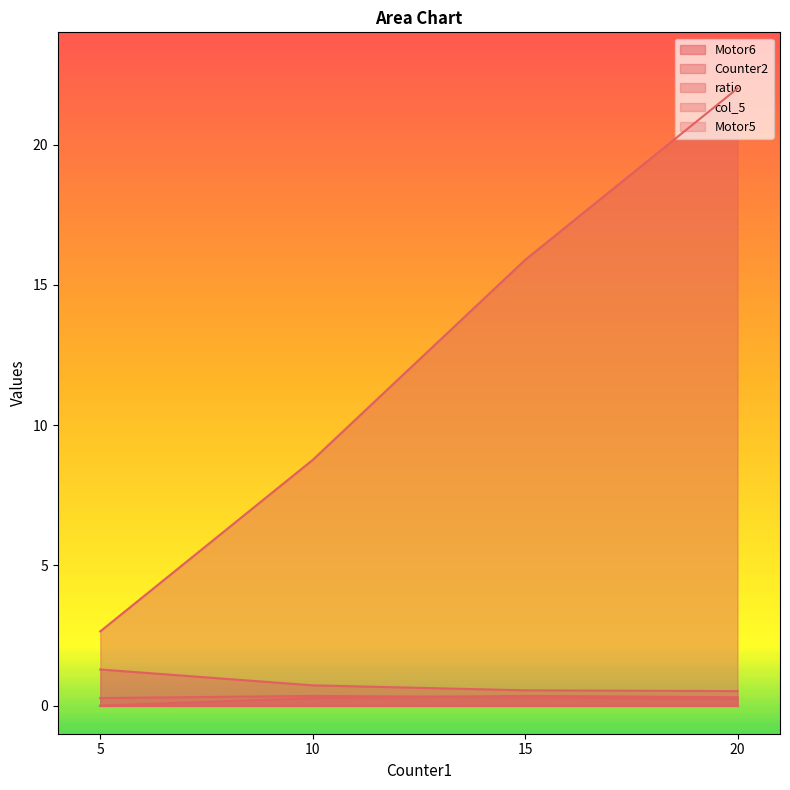

What is the value of the Counter2 point at the 1st from the left?

2.6